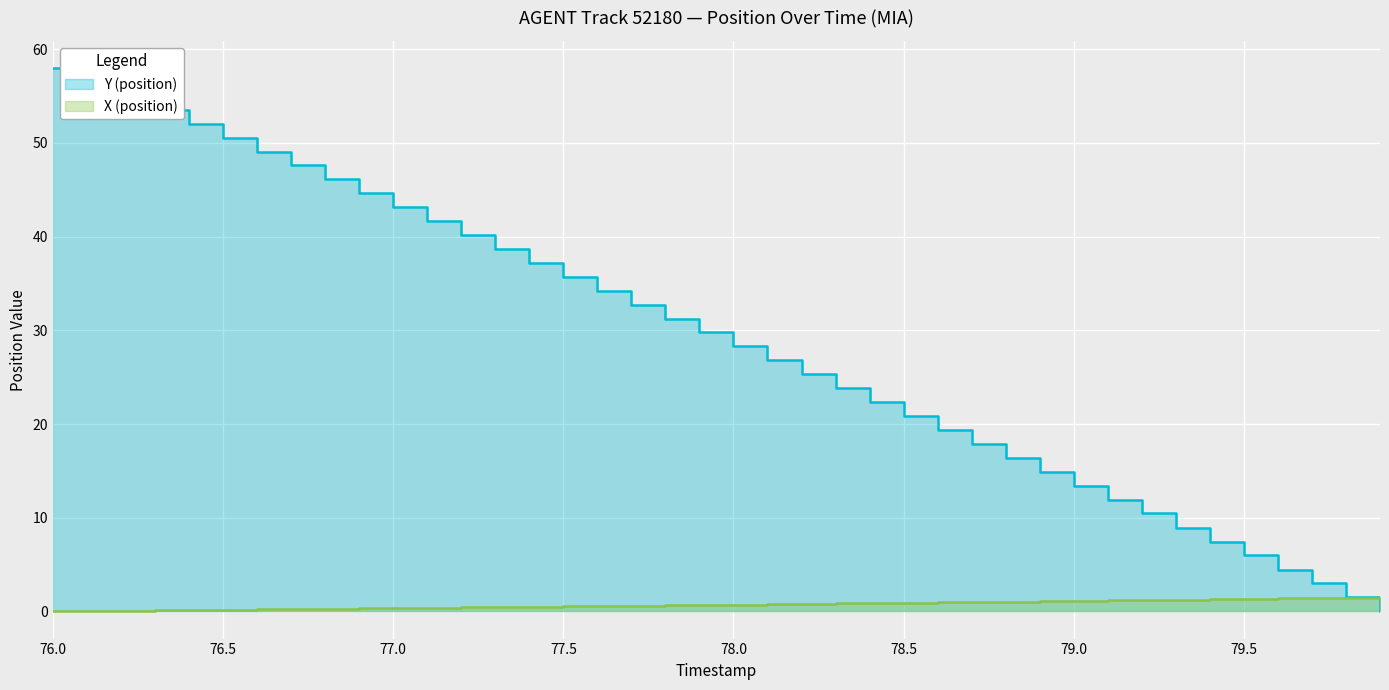

What is the spread (max minus min) of values at 76.3?

53.4